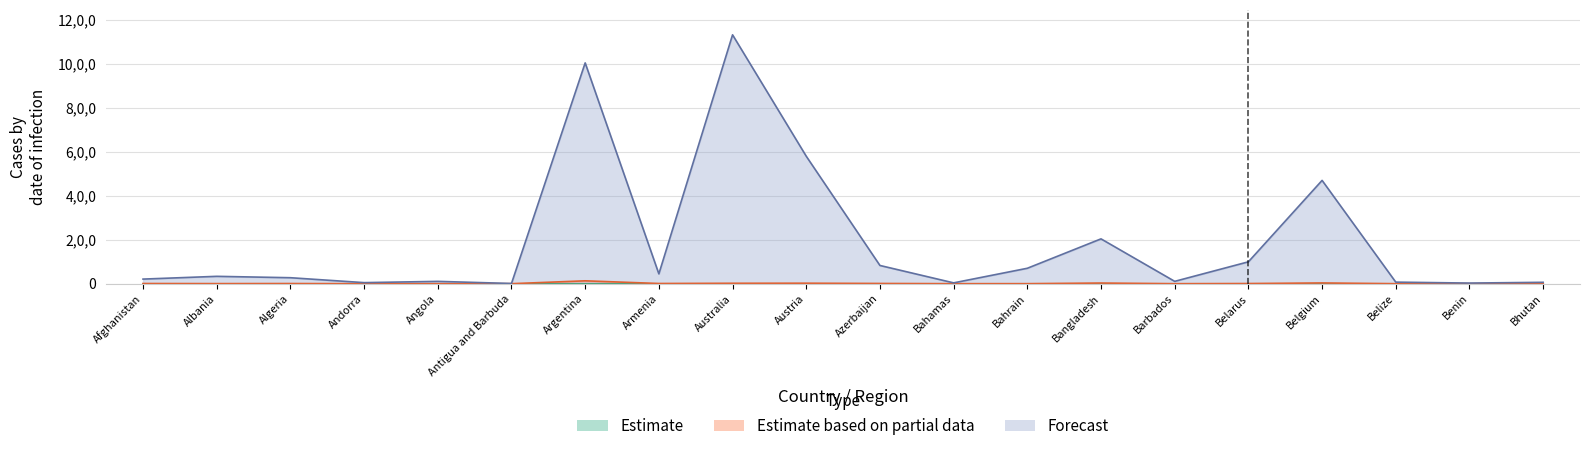

Does the chart have visible grid lines?

Yes